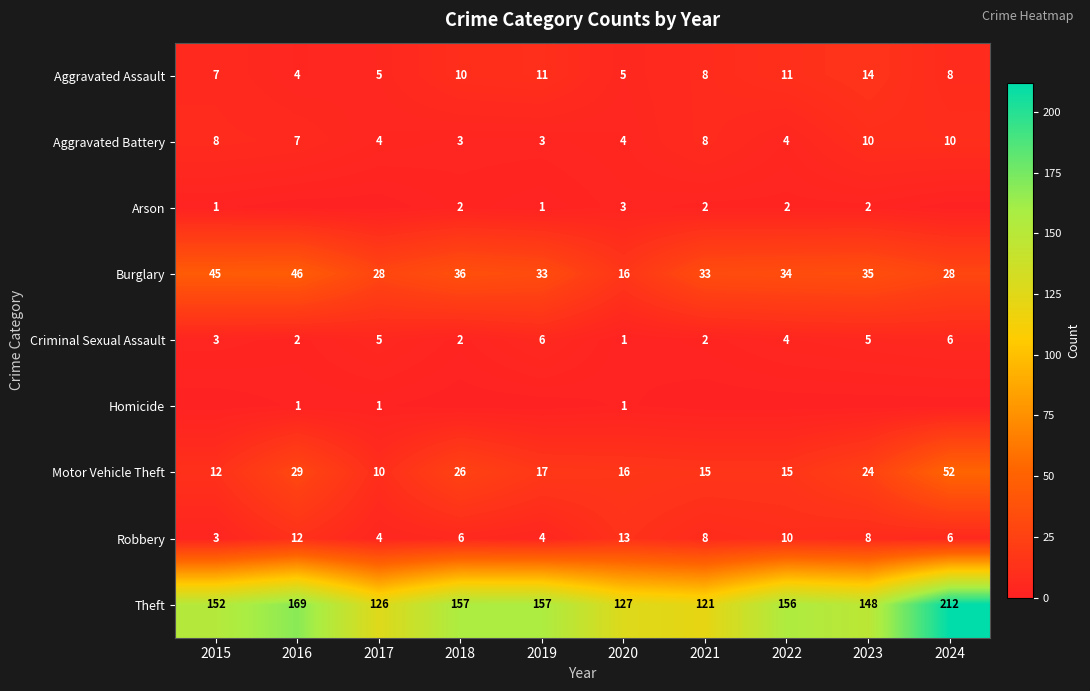

What is the spread (max minus min) of values at 2020?

126